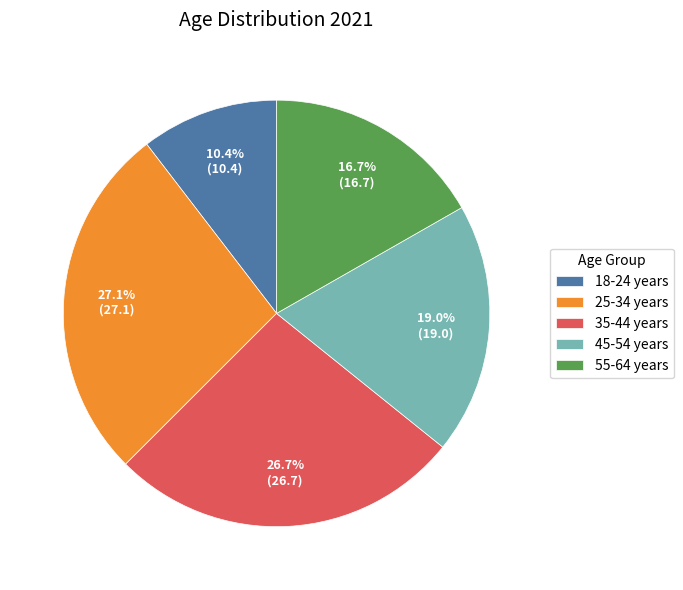

Is it true that 18-24 years is 5% of the pie?

False